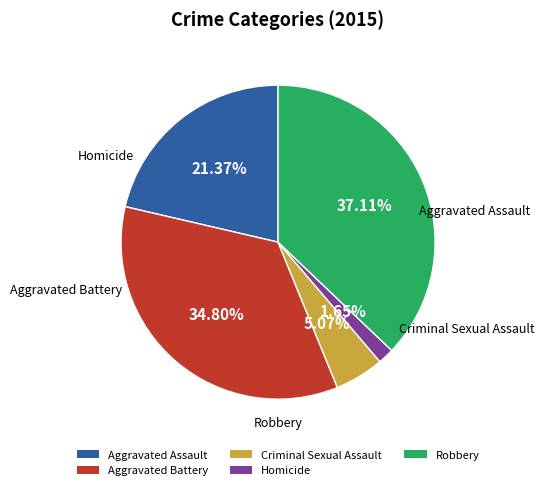

Count the number of slices in the pie.

5